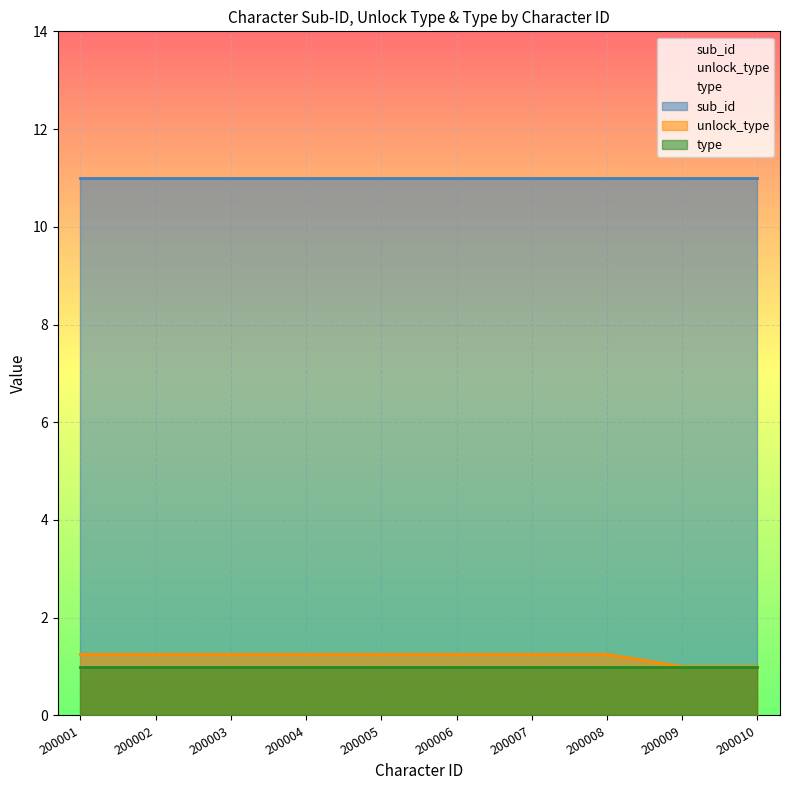

True or false: type and sub_id intersect in this chart.

False